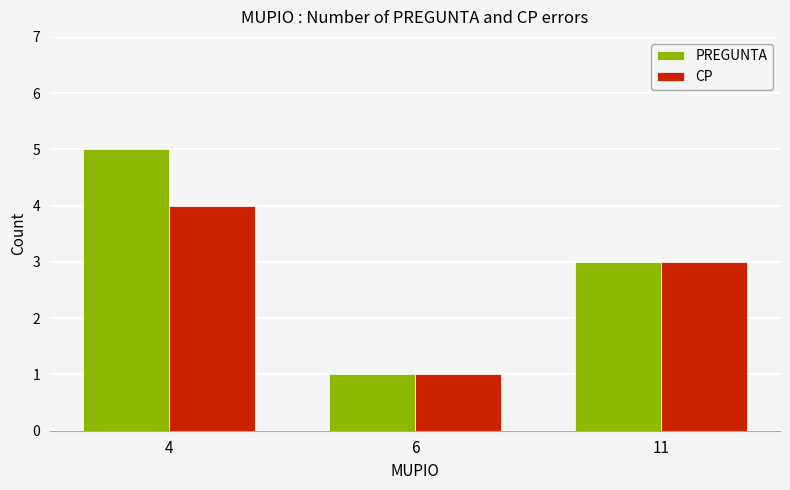

Which series has the widest spread of values?

PREGUNTA